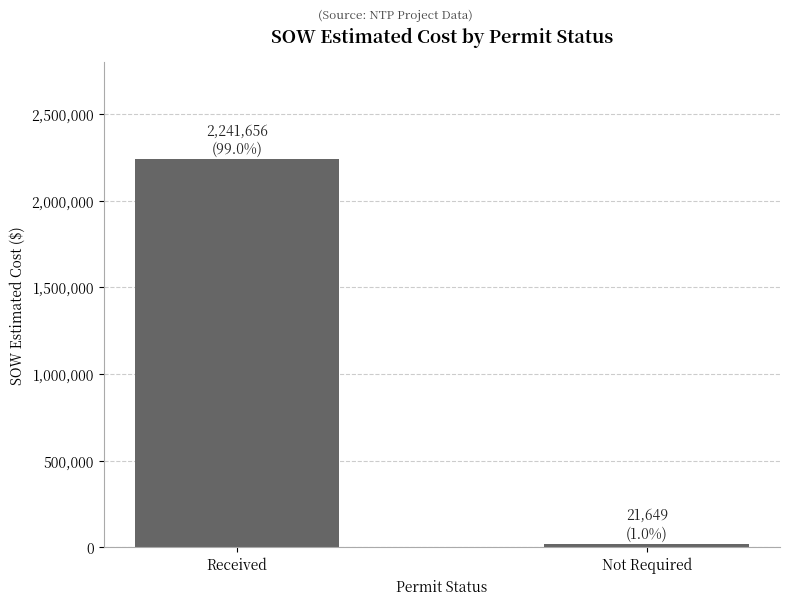

List the labels in order of value, largest first.

Received, Not Required